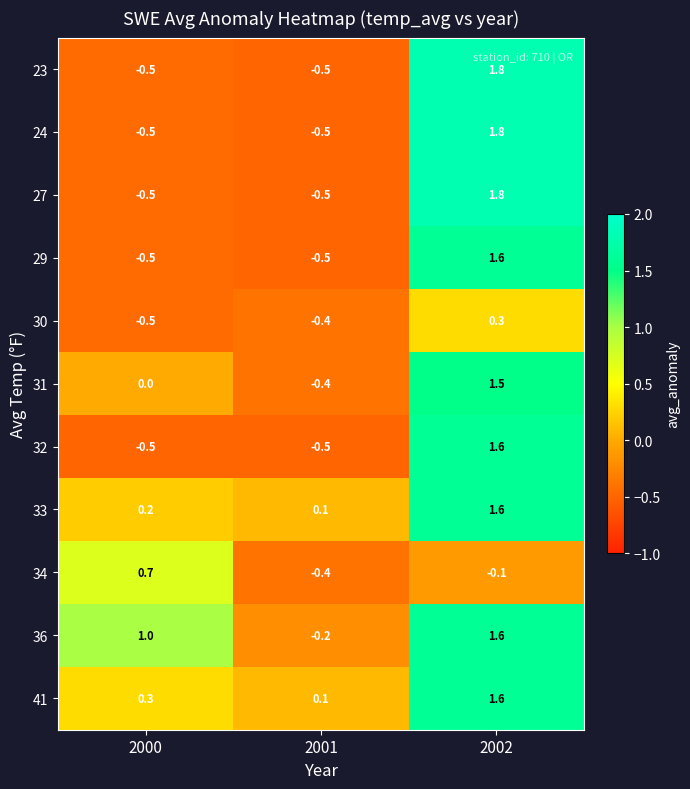

The 36 series shows 1.6 at 2002. True or false?

True